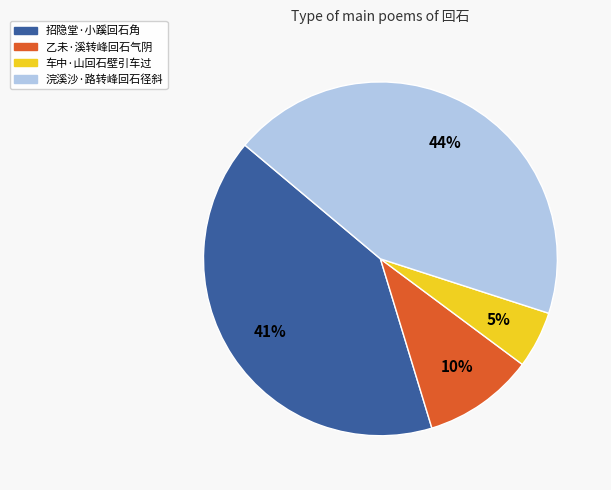

To the nearest percent, what is the combined percentage of 招隐堂·小蹊回石角 and 乙未·溪转峰回石气阴?

51%